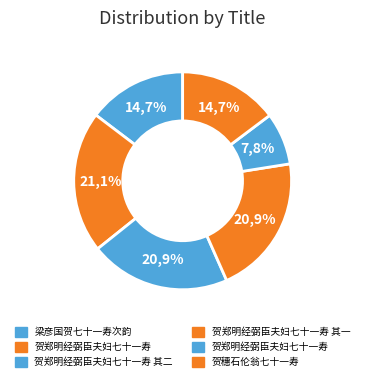

Which slice is the smallest?

贺郑明经弼臣夫妇七十一寿